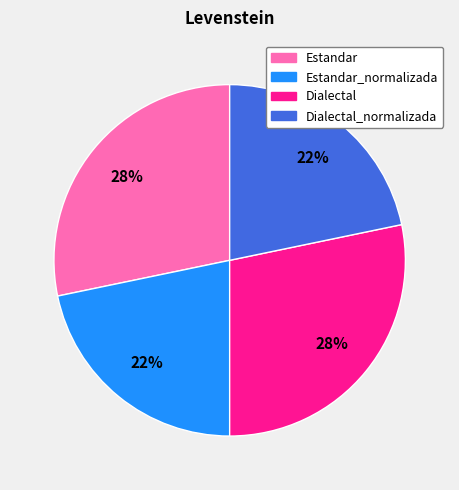

Approximately how many times larger is the value at Dialectal_normalizada compared to Dialectal?

0.8